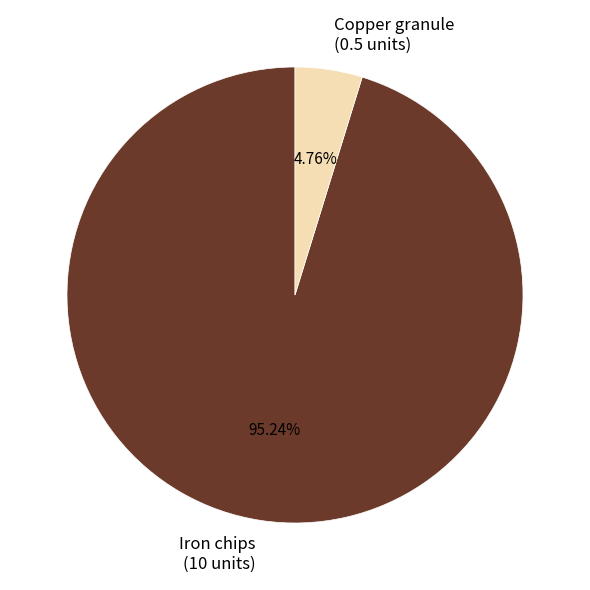

Is the sum of Copper granule and Iron chips greater than half?

Yes